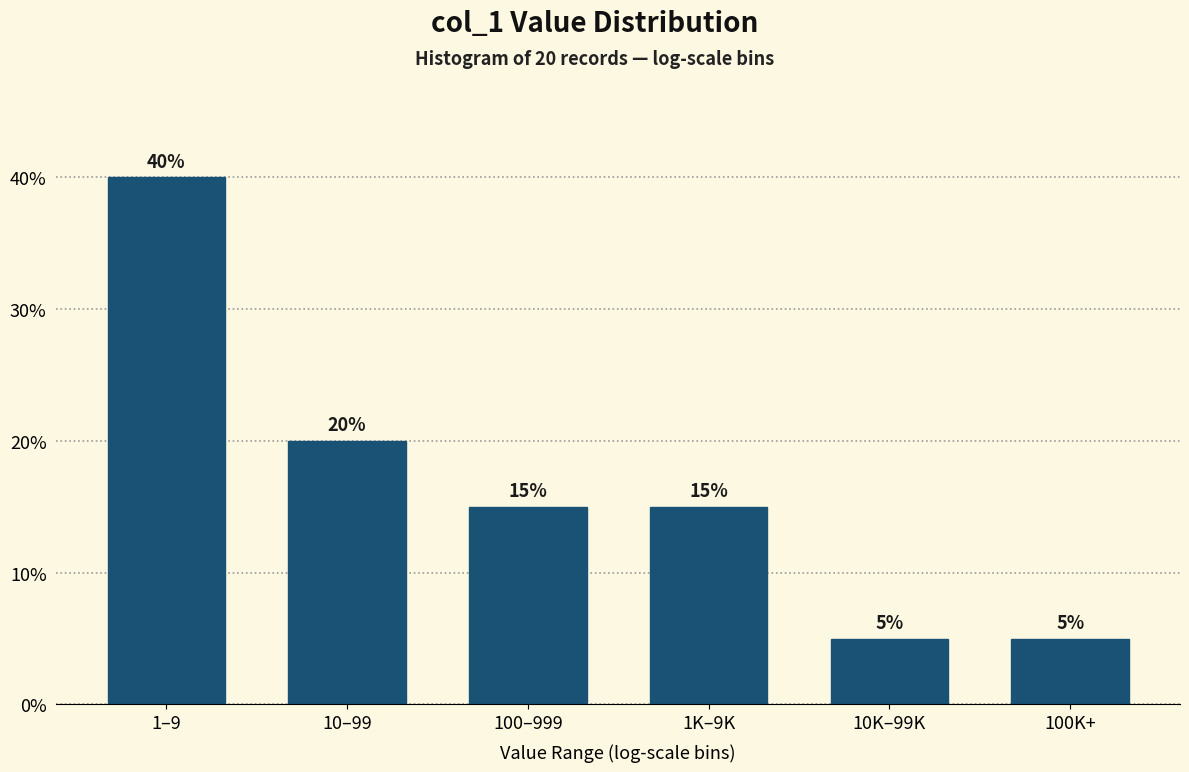

Reading right to left, list all the values displayed in this chart.

100K+=5	10K–99K=5	1K–9K=15	100–999=15	10–99=20	1–9=40